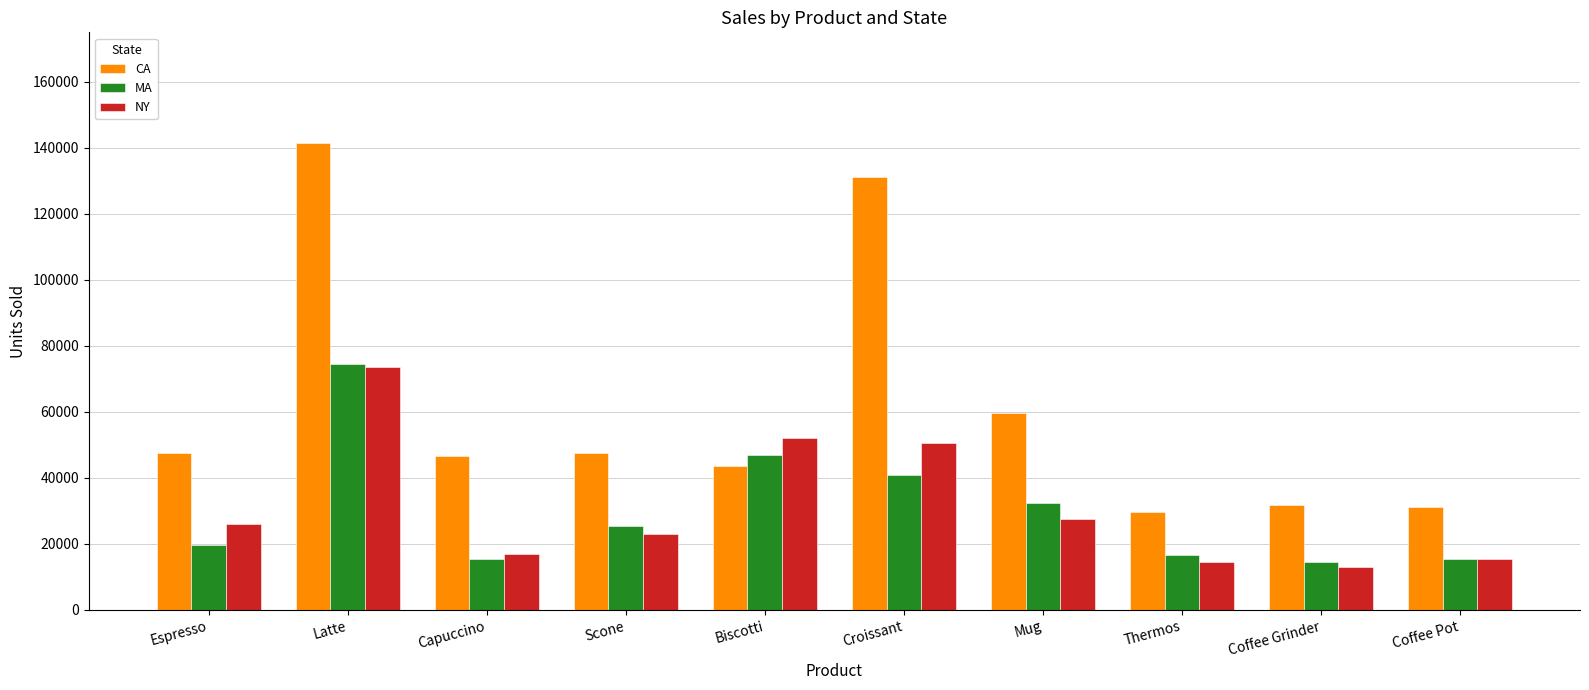

What is the value of the NY bar at the 1st from the left?

25947